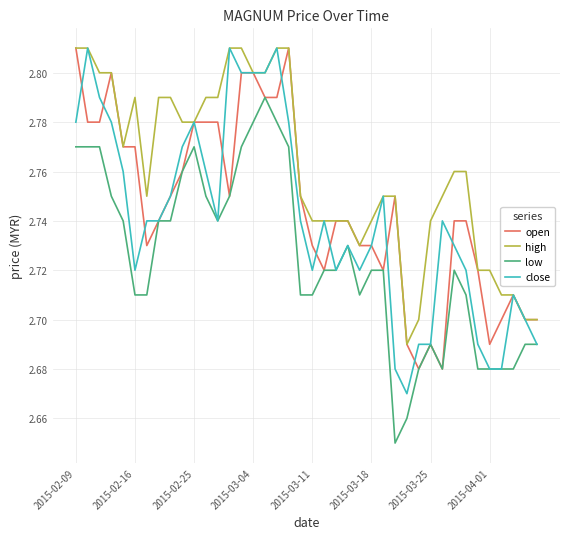

Which series has the largest total across all categories?

high